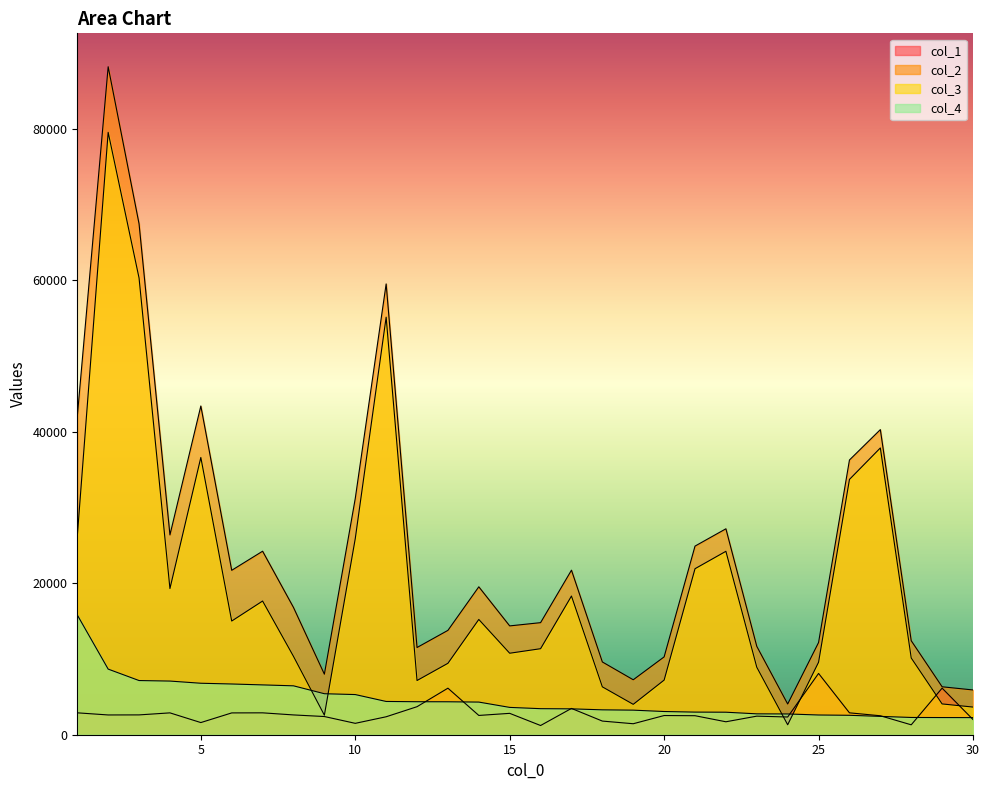

Reading left to right, what are all the values shown in this chart?

col_1: 1=2892	2=2610	3=2618	4=2886	5=1605	6=2881	7=2890	8=2614	9=2403	10=1504	11=2371	12=3702	13=6147	14=2547	15=2823	16=1216	17=3474	18=1802	19=1451	20=2534	21=2511	22=1710	23=2454	24=2341	25=8096	26=2891	27=2504	28=1308	29=6151	30=2008
col_2: 1=42013	2=88221	3=67478	4=26389	5=43415	6=21713	7=24236	8=16807	9=7996	10=31202	11=59538	12=11517	13=13783	14=19535	15=14372	16=14801	17=21732	18=9610	19=7257	20=10280	21=24911	22=27197	23=11669	24=4058	25=12179	26=36283	27=40296	28=12415	29=6332	30=5911
col_3: 1=26192	2=79555	3=60323	4=19303	5=36617	6=15013	7=17656	8=10349	9=2582	10=25898	11=55146	12=7159	13=9432	14=15224	15=10763	16=11361	17=18315	18=6323	19=4012	20=7215	21=21924	22=24224	23=8912	24=1316	25=9574	26=33718	27=37874	28=10136	29=4067	30=3652
col_4: 1=15821	2=8666	3=7155	4=7086	5=6798	6=6700	7=6580	8=6458	9=5414	10=5304	11=4392	12=4358	13=4351	14=4311	15=3609	16=3440	17=3417	18=3287	19=3245	20=3065	21=2987	22=2973	23=2757	24=2742	25=2605	26=2565	27=2422	28=2279	29=2265	30=2259